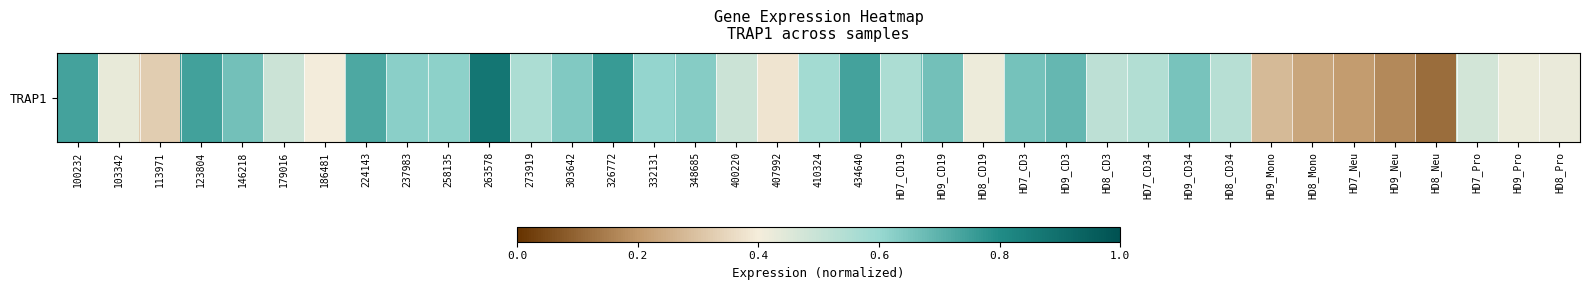

The value at HD8_Pro is 0.4. True or false?

True